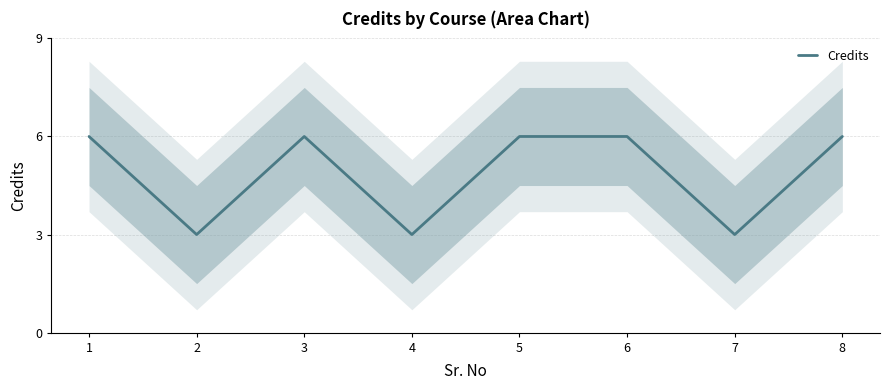

Read the value at 2.

3